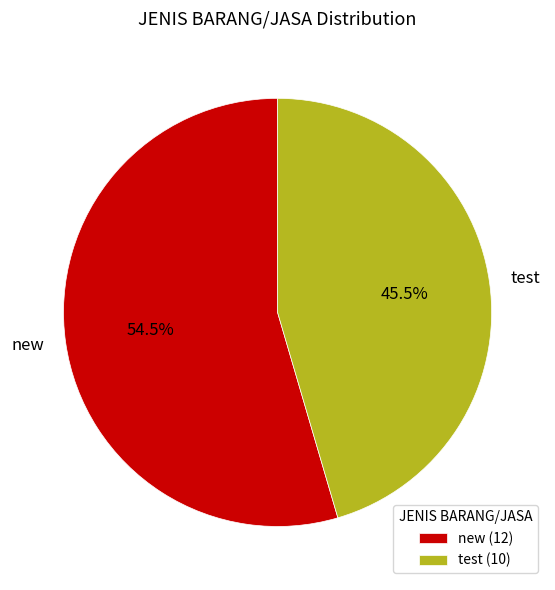

What percentage do test and new together represent?

100.0%